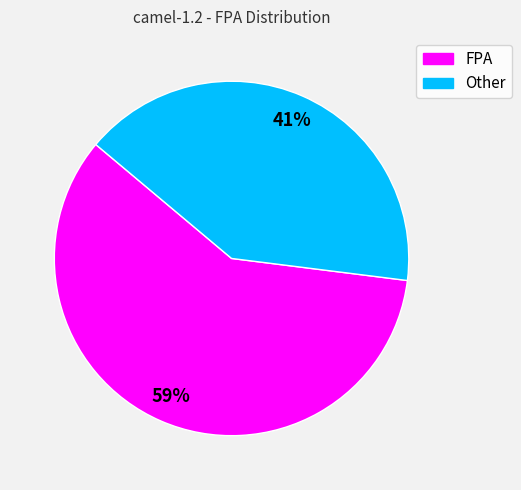

How many segments does this pie chart have?

2